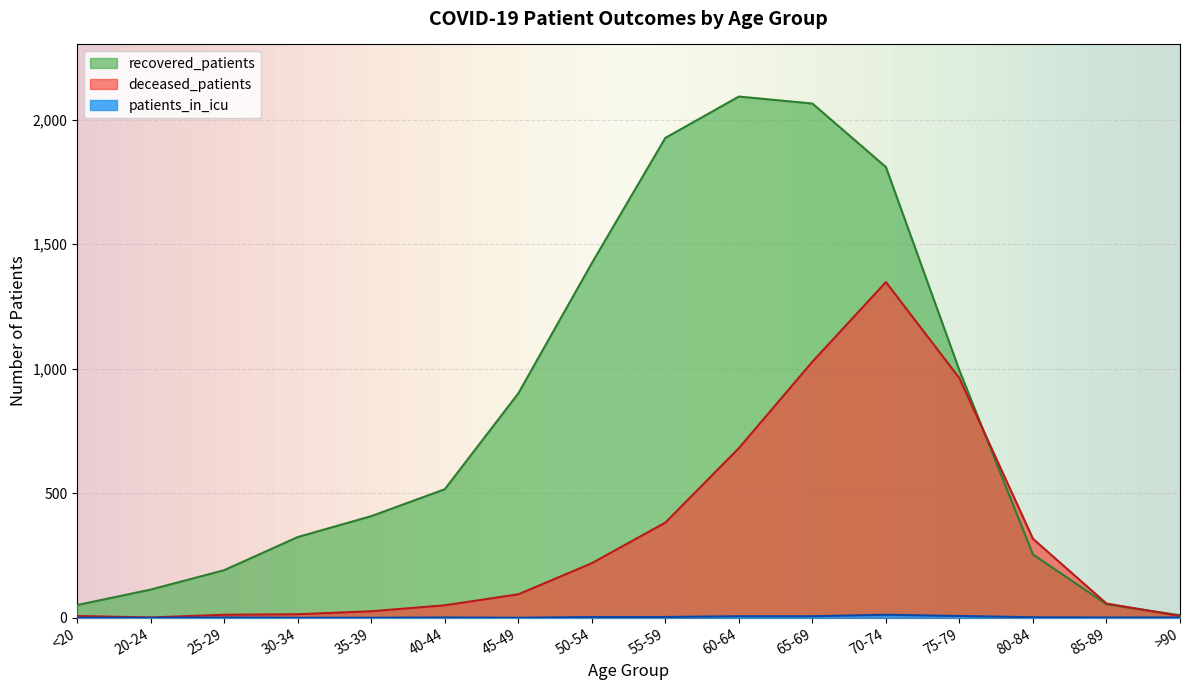

After their last crossing, which series has the higher values: recovered_patients or deceased_patients?

recovered_patients